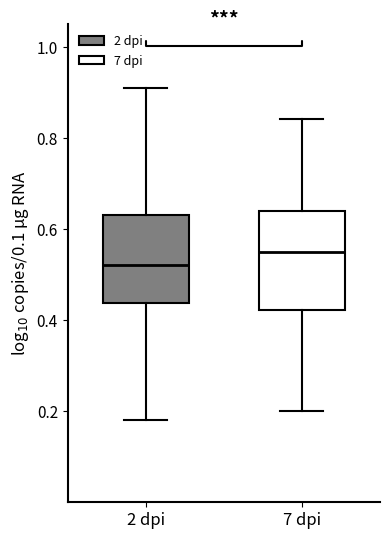

Reading left to right, transcribe this box plot: for each box, give where its median line is, the range the box spans, and where its two whiskers end, as read against the y-axis. The values are not printed on the chart, so give them approximately, as read against the axis.

2 dpi: median 0.52, box 0.44 to 0.64, whiskers 0.18 to 0.92
7 dpi: median 0.56, box 0.42 to 0.64, whiskers 0.20 to 0.84